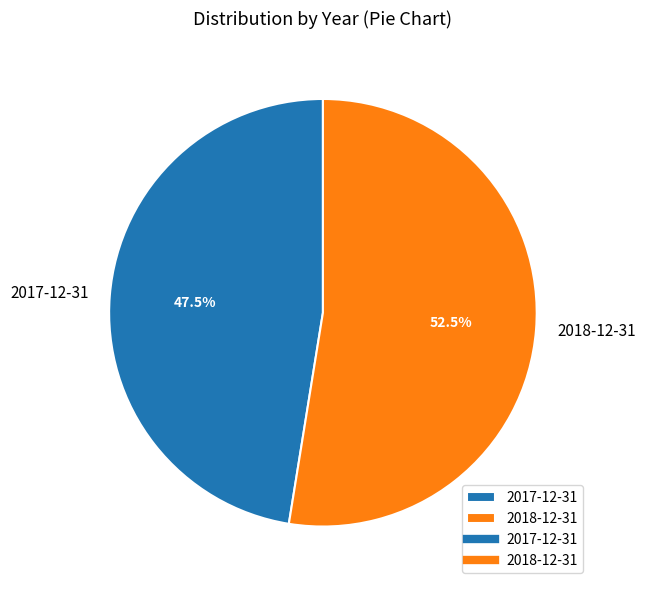

Which category has the biggest portion of the pie?

2018-12-31